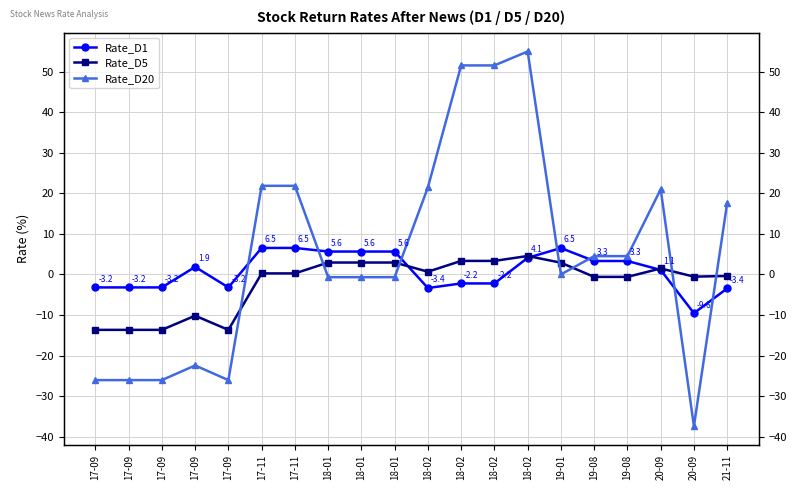

At which category is the sum across all series the highest?

18-02